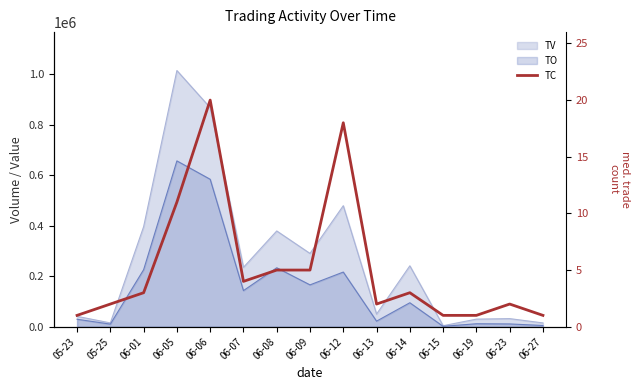

At which label is the value closest to 10?

06-05